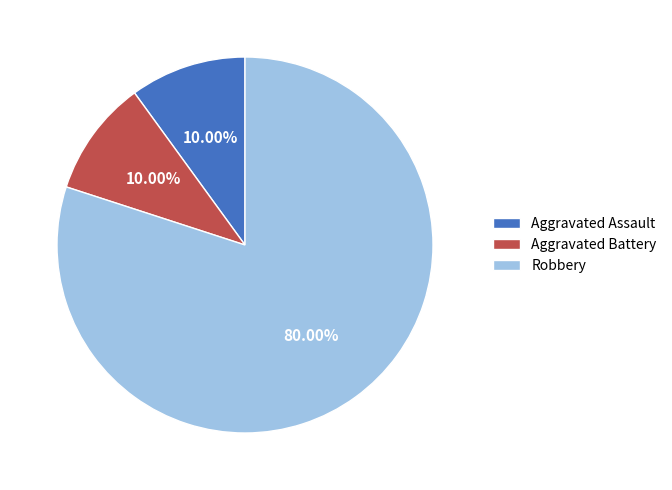

Is Robbery the majority of the pie?

Yes